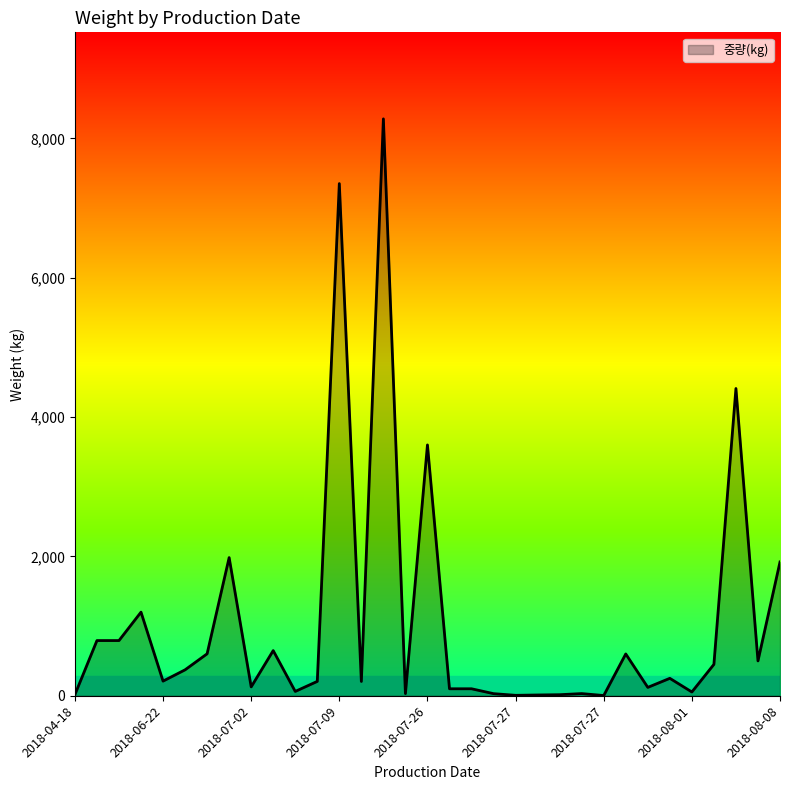

What is the difference between the maximum and minimum values?

8277